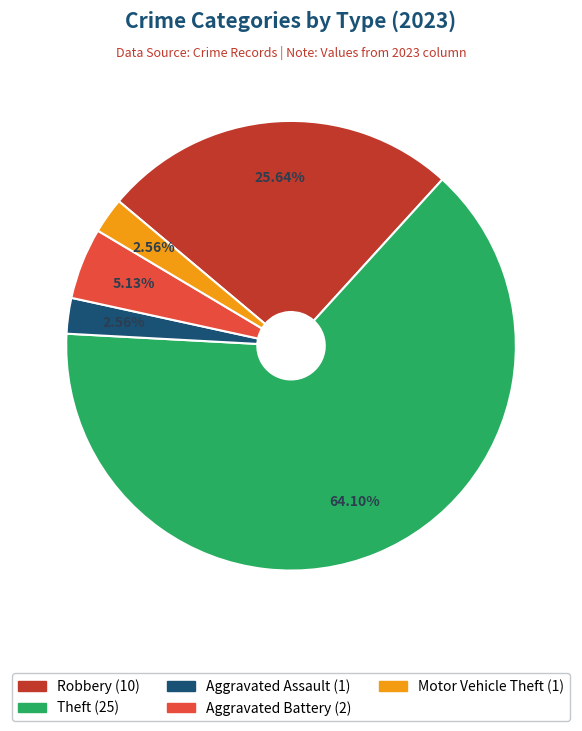

How many slices are in this pie chart?

5